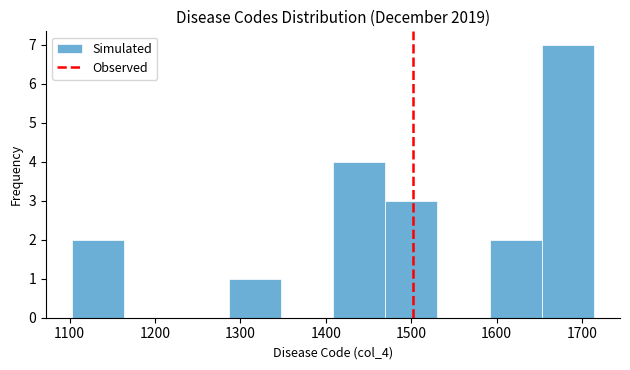

Over which range of the x-axis is the bar tallest?

1650 to 1710